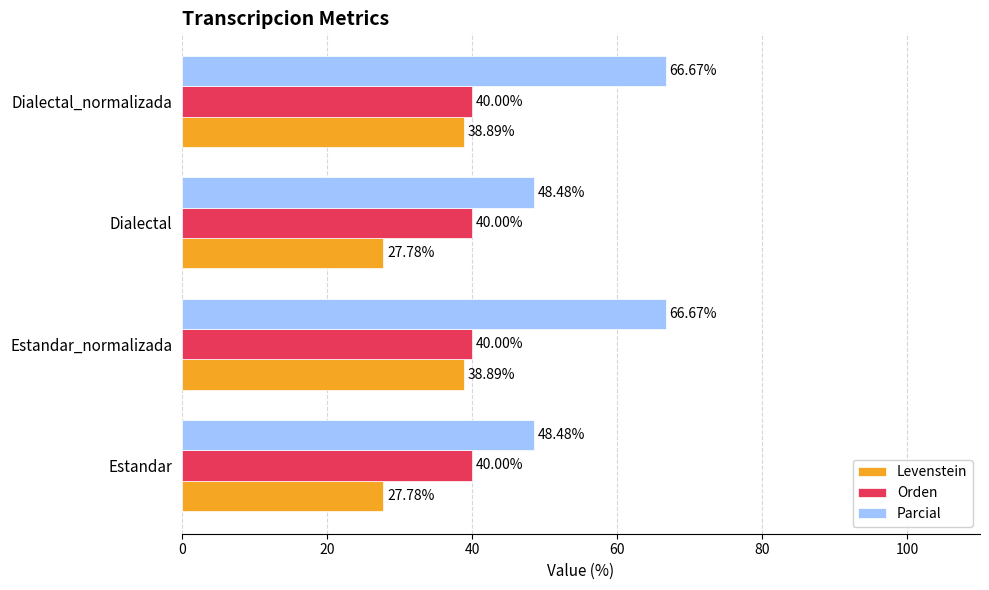

Rank the series by their average value, from highest to lowest.

Parcial, Orden, Levenstein